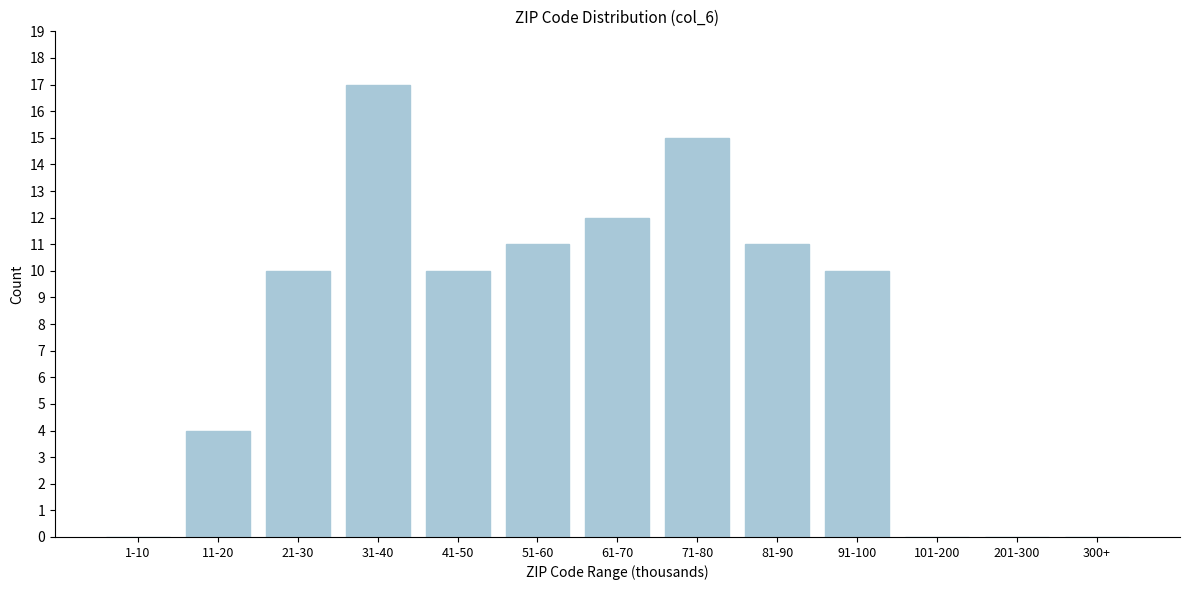

Reading left to right, what are all the values shown in this chart?

1-10=0	11-20=4	21-30=10	31-40=17	41-50=10	51-60=11	61-70=12	71-80=15	81-90=11	91-100=10	101-200=0	201-300=0	300+=0